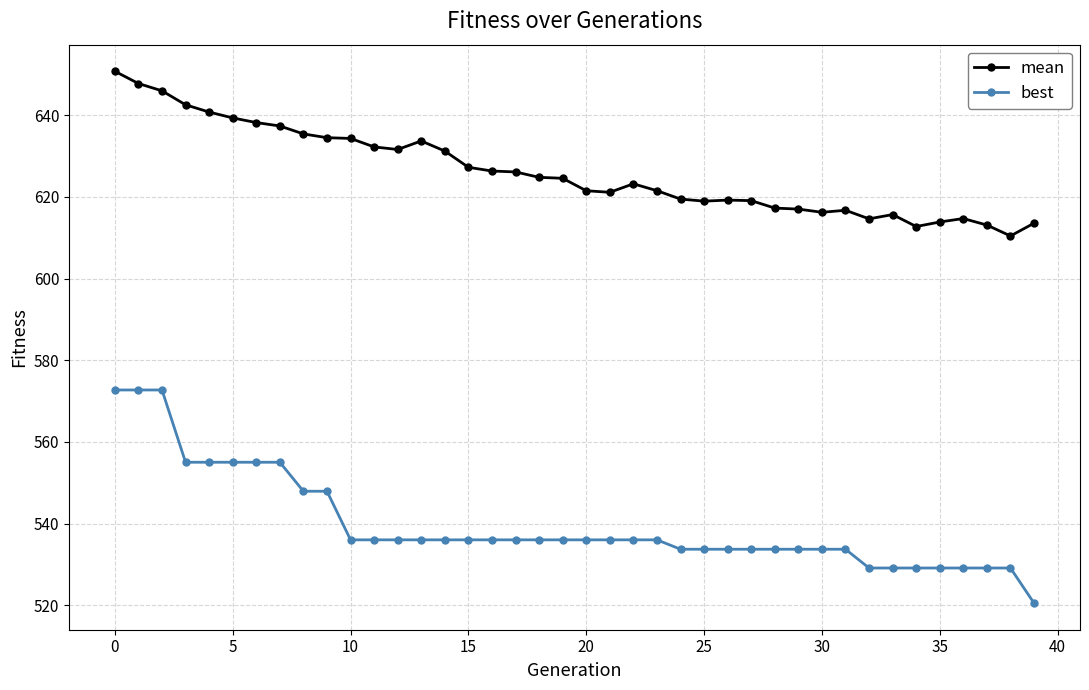

Which series has the largest total across all categories?

mean